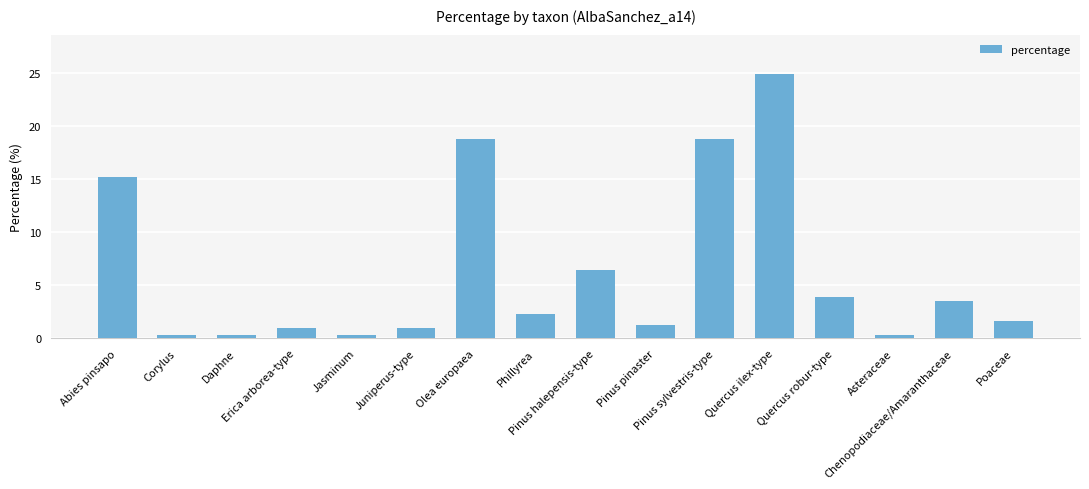

How many categories are shown in the chart?

16